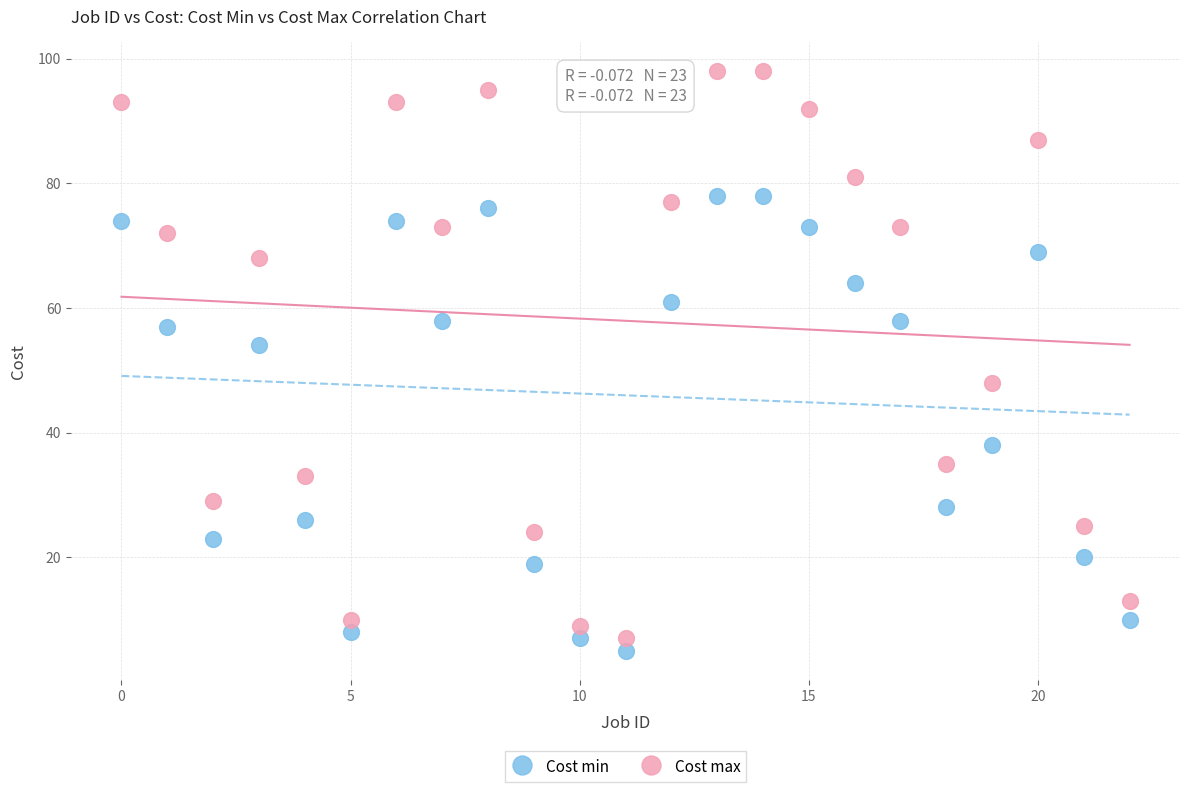

Which series has the largest Y range (max minus min)?

Cost max